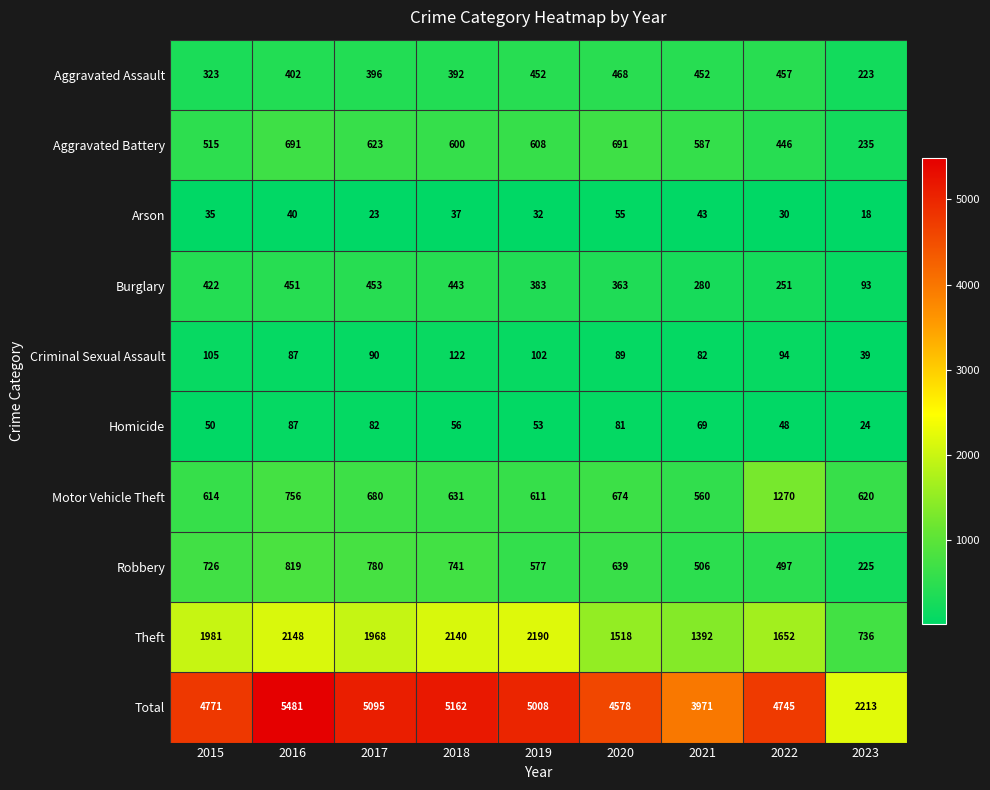

Read the Homicide value at 2020, to the nearest 5.

80